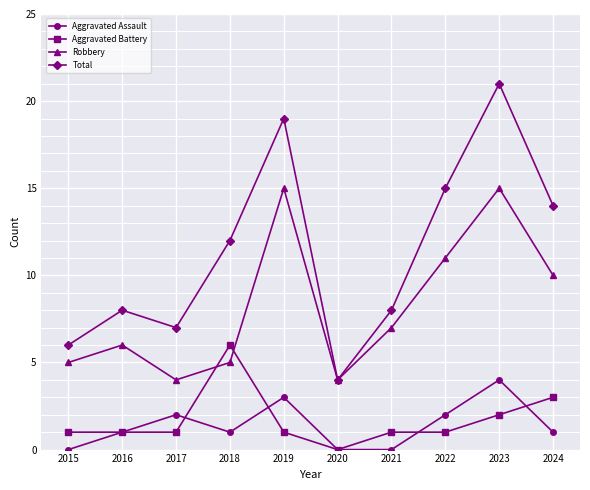

What are all the series names shown in the legend?

Aggravated Assault, Aggravated Battery, Robbery, Total